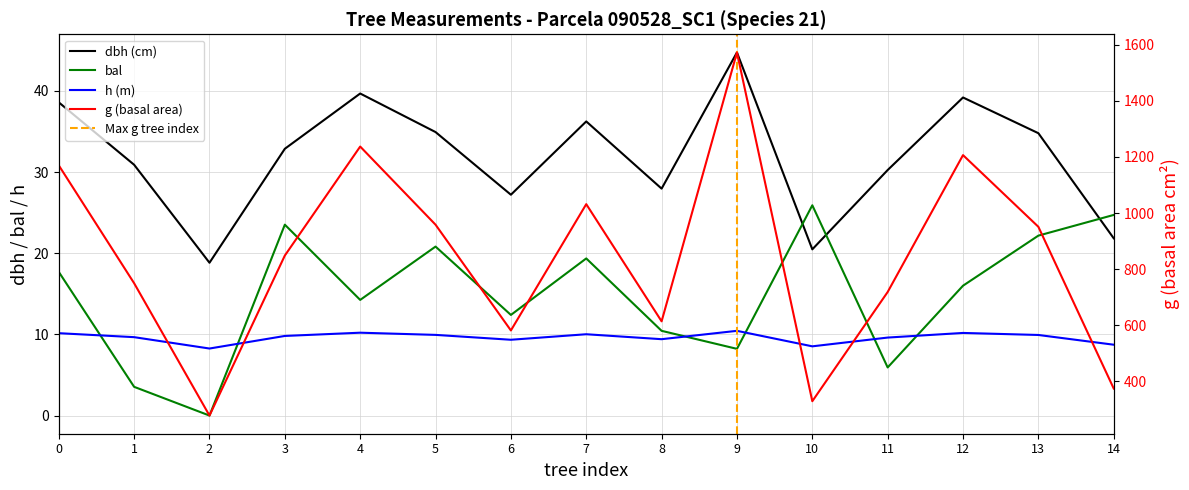

True or false: bal and h cross at least once.

True